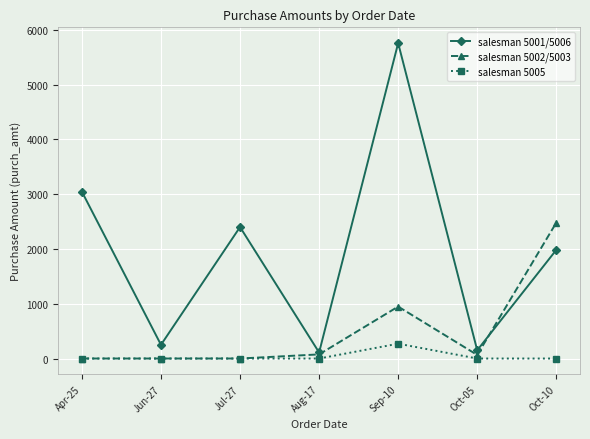

How many series are shown in this chart?

3